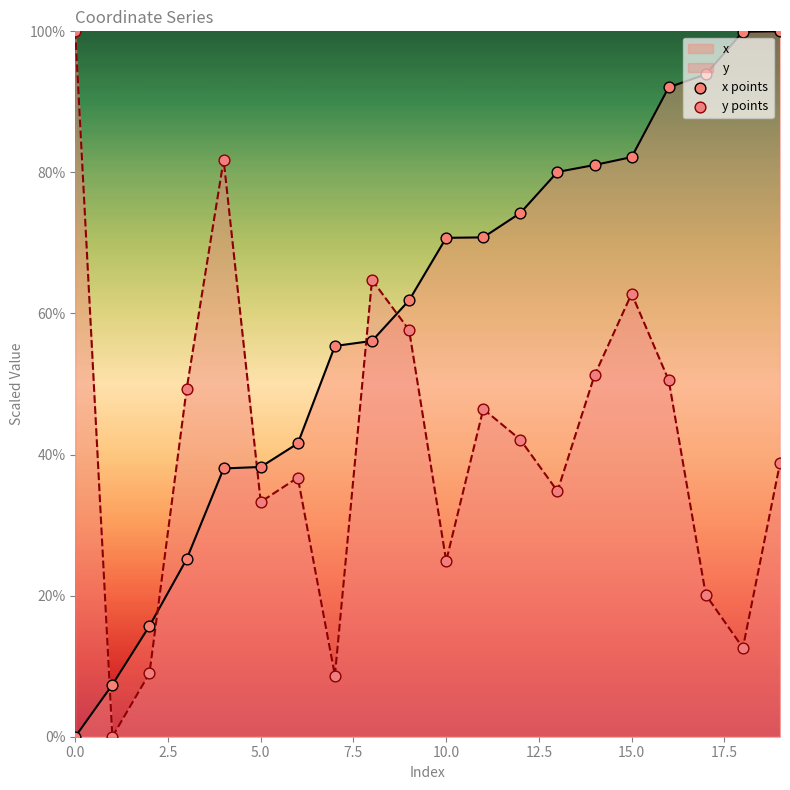

Which series reaches the maximum Y coordinate?

x points